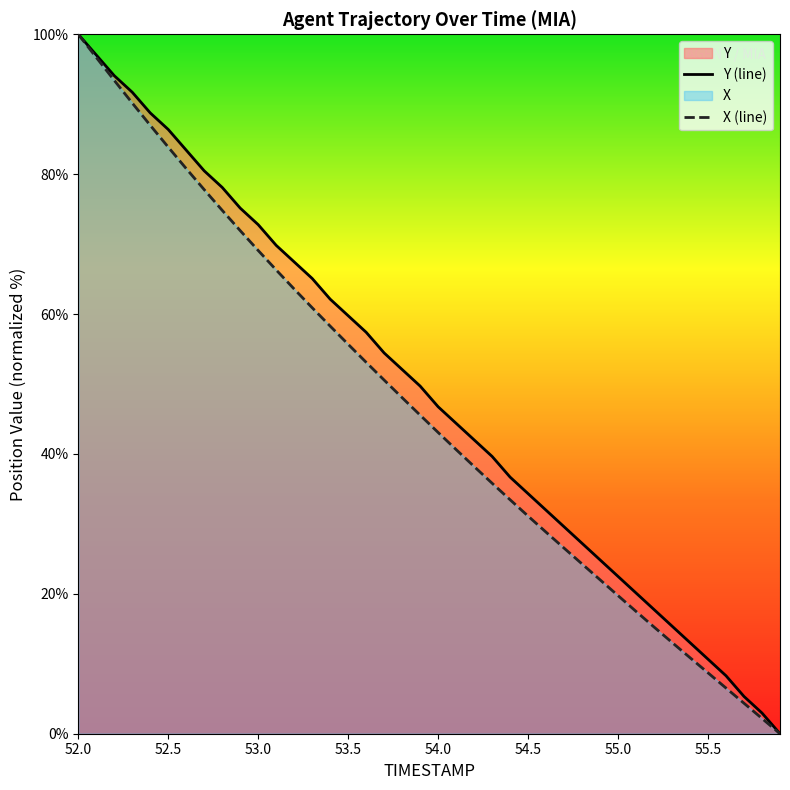

How many values in the X (line) series are below 45?

20